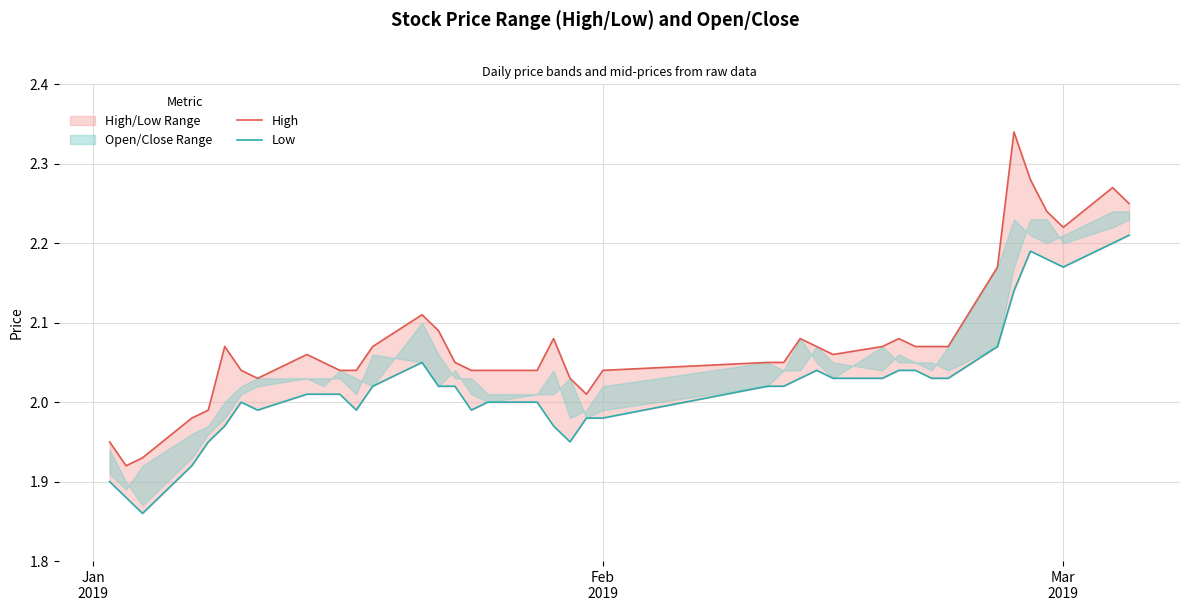

Which series has the widest spread of values?

High